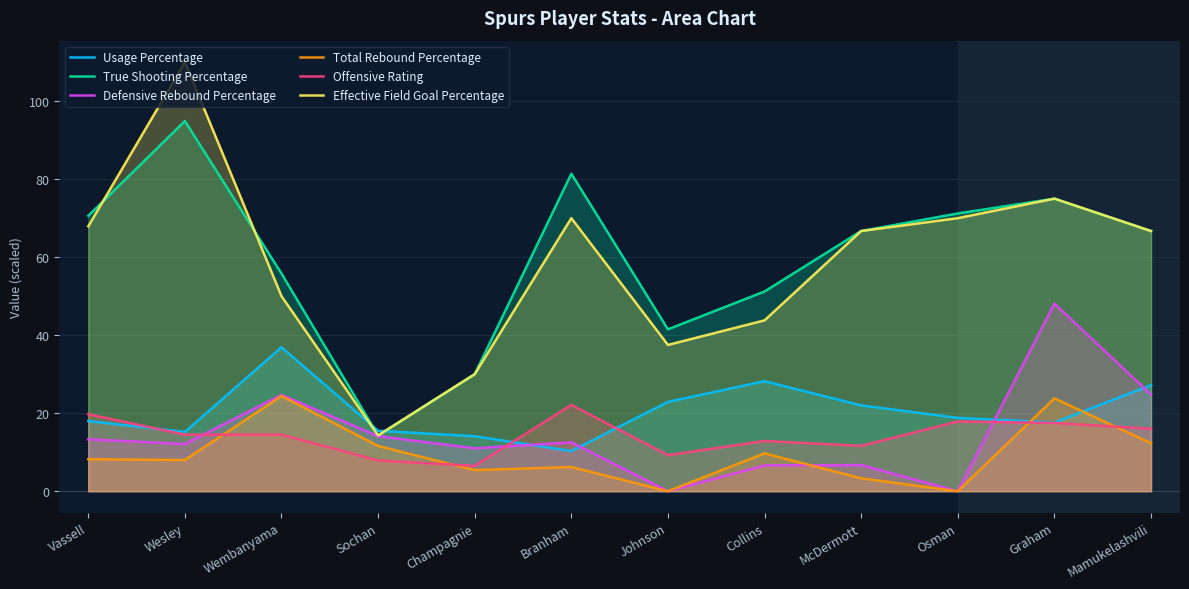

What is the label of the 9th point from the left?

McDermott